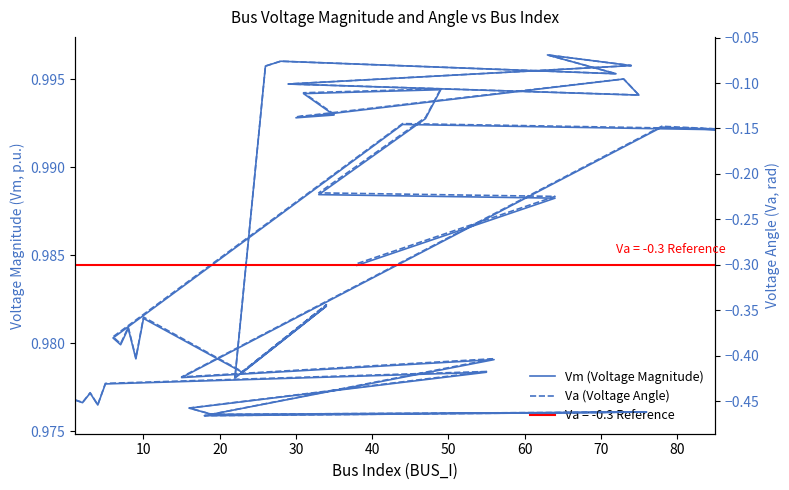

True or false: Va (Voltage Angle) and Vm (Voltage Magnitude) intersect in this chart.

False